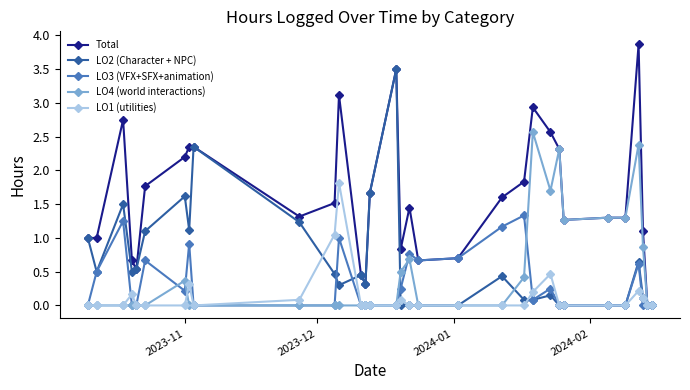

List the series in order of their peak value, highest first.

Total, LO2 (Character + NPC), LO4 (world interactions), LO1 (utilities), LO3 (VFX+SFX+animation)